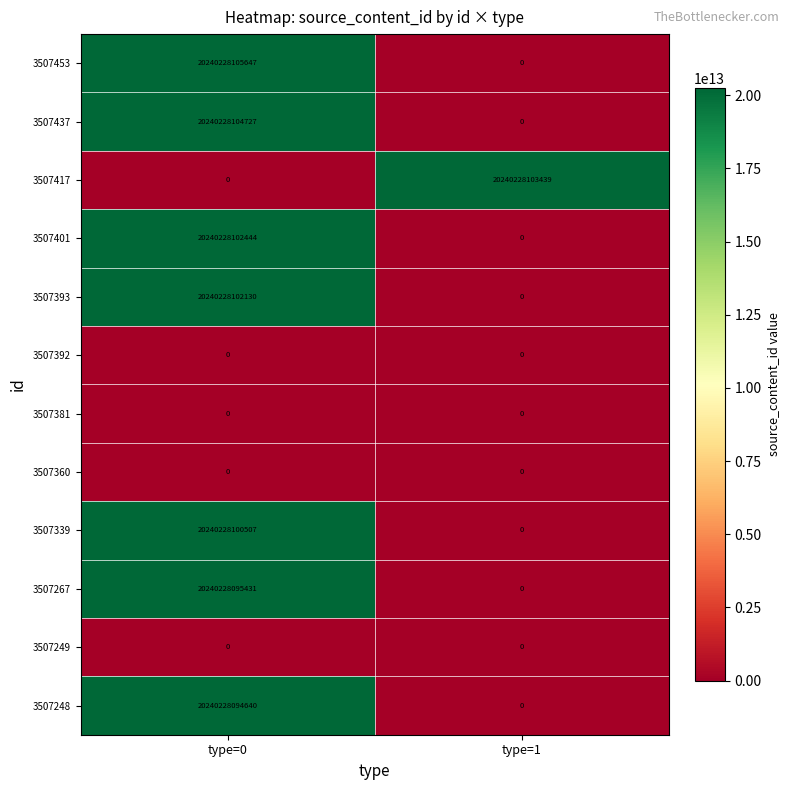

Which series has the largest range (max minus min)?

3507453